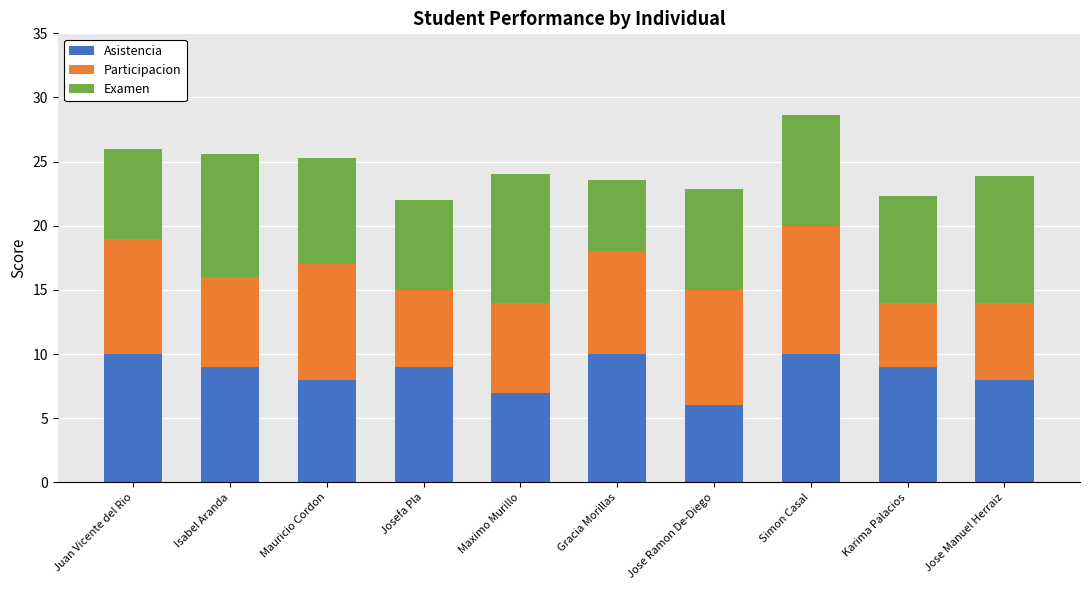

Reading left to right, transcribe the values for Asistencia.

10.0	9.0	8.0	9.0	7.0	10.0	6.0	10.0	9.0	8.0